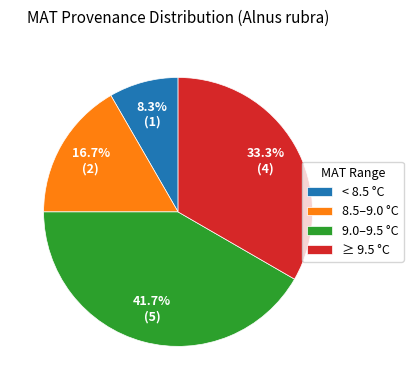

Rank the categories by value from lowest to highest.

< 8.5 °C, 8.5–9.0 °C, ≥ 9.5 °C, 9.0–9.5 °C